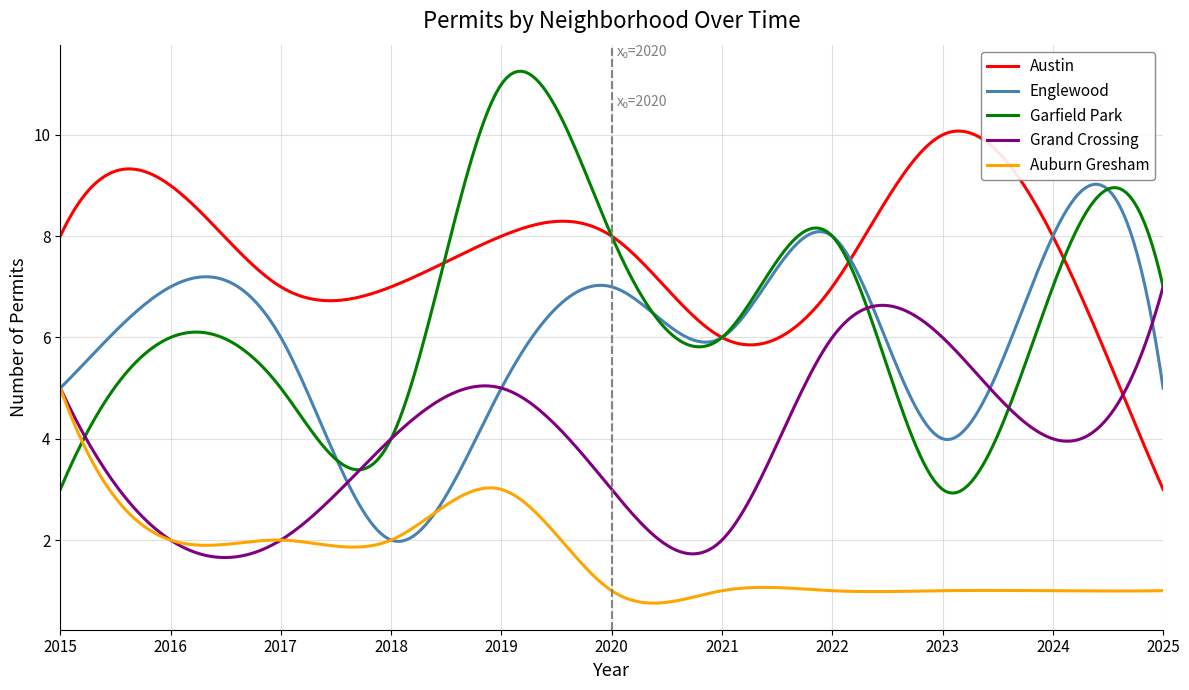

What is the highest value of the Austin series?

10.1